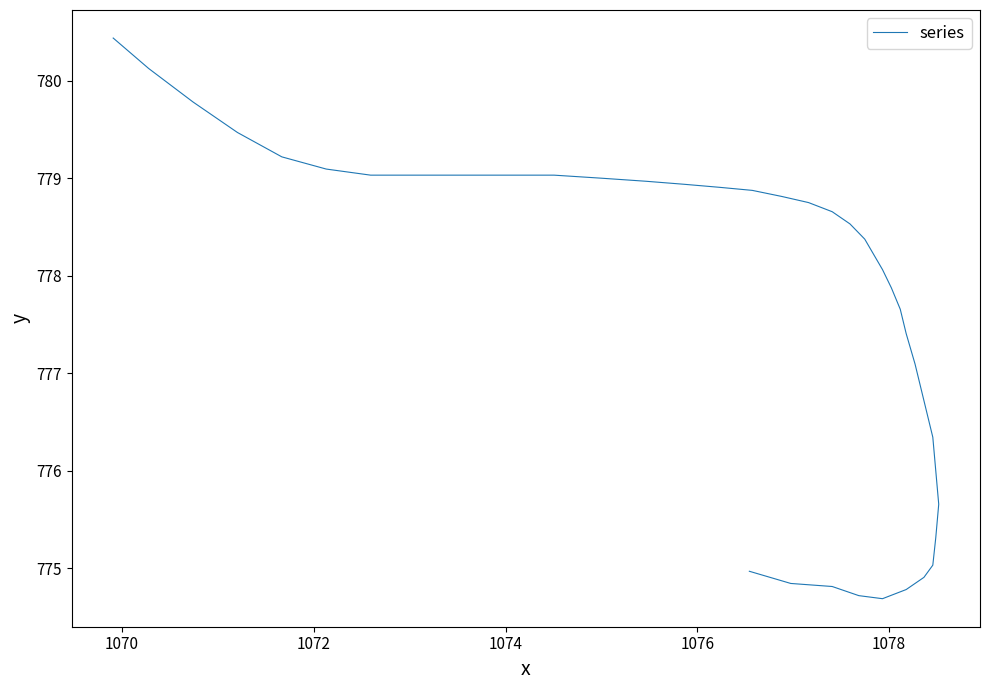

How many series are shown in this chart?

1